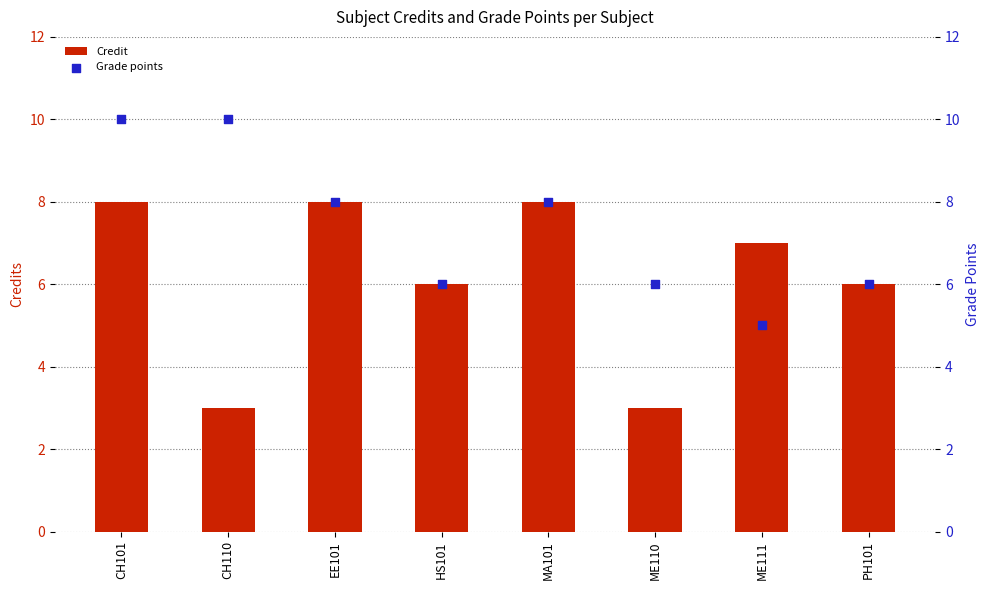

Which series has the largest total across all categories?

Grade points